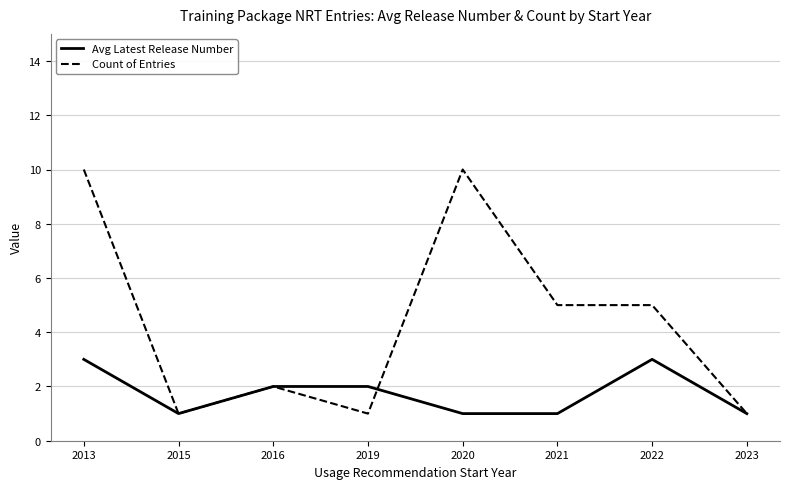

Where does the Count of Entries series first go above 5?

2013